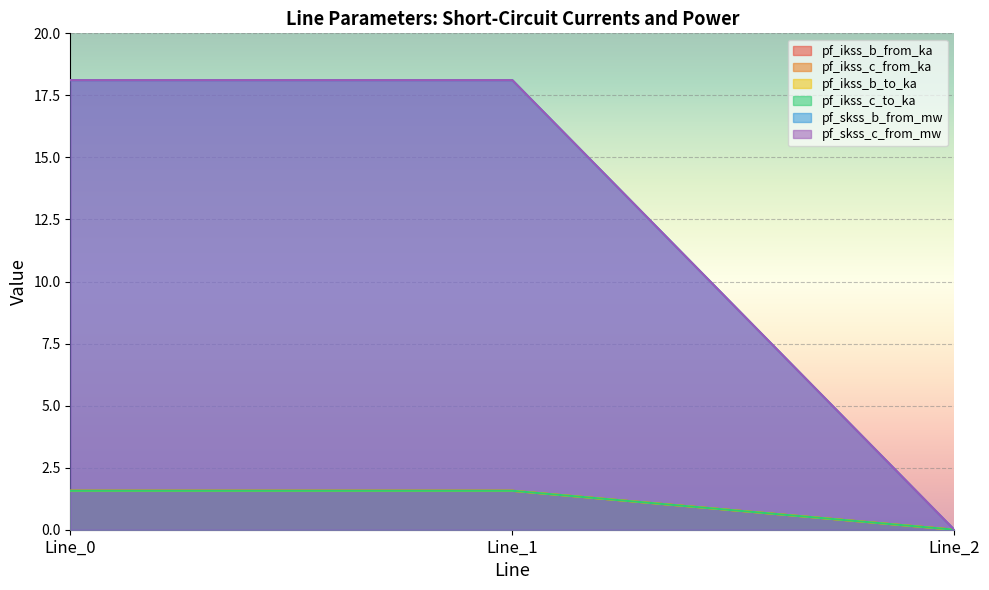

The pf_skss_c_from_mw series shows 18.1 at Line_1. True or false?

True